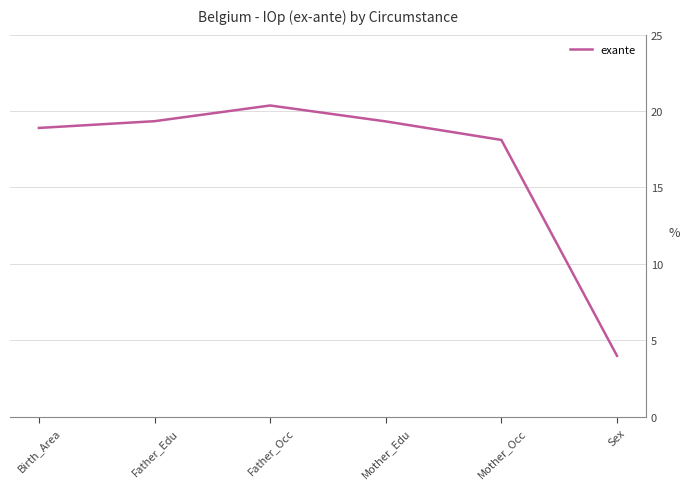

What is the ratio of the value at Mother_Occ to the value at Mother_Edu?

0.9